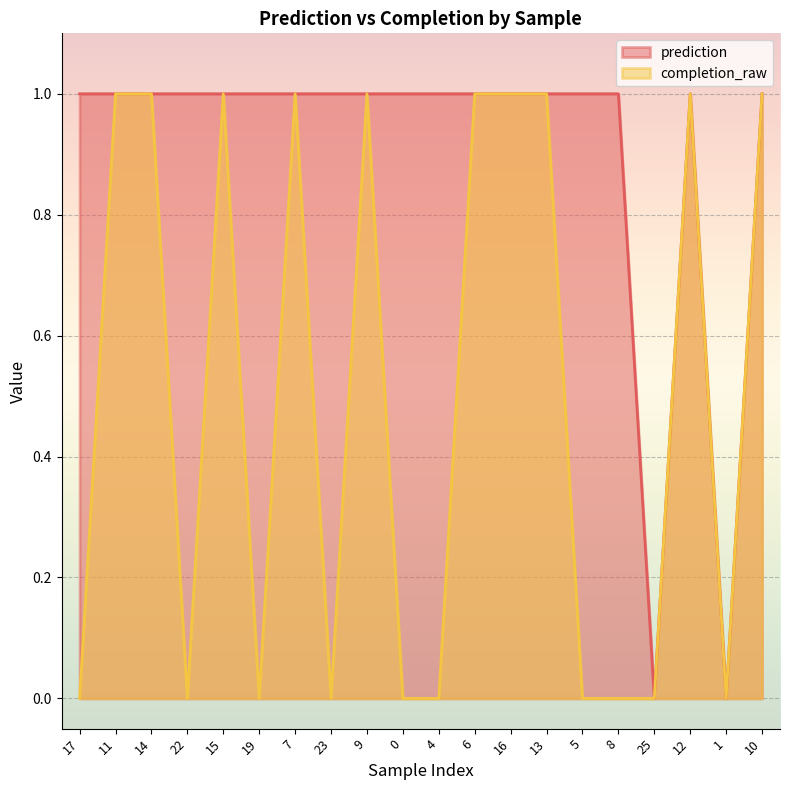

Count the values in the range 0 to 1.

20